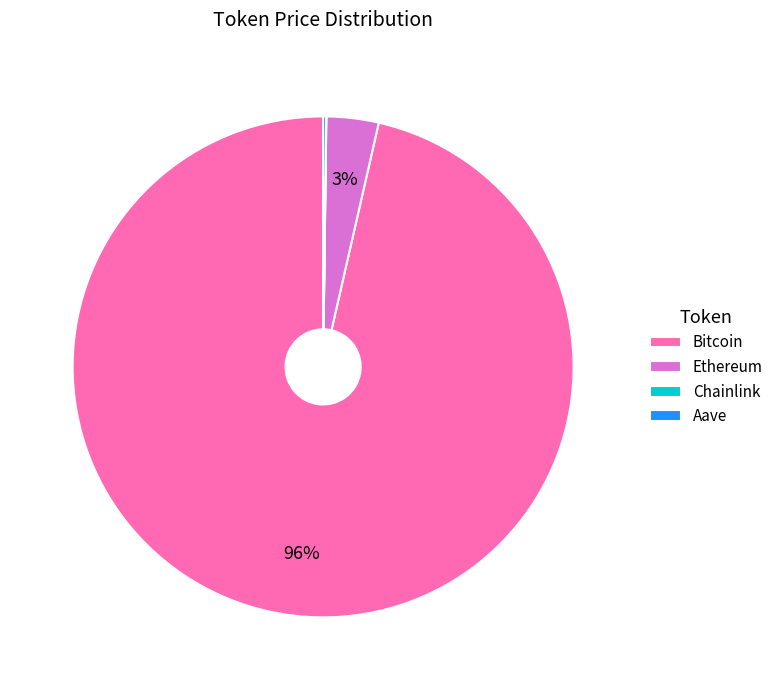

To the nearest percent, what percentage of the pie is Ethereum?

3%